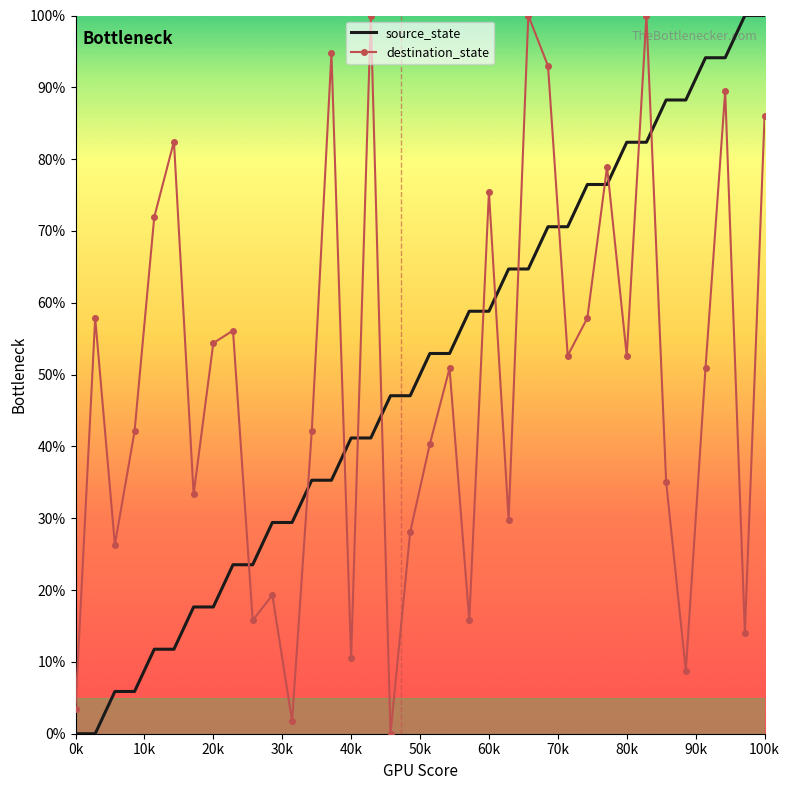

What is the sum of all destination_state values?

1771.9